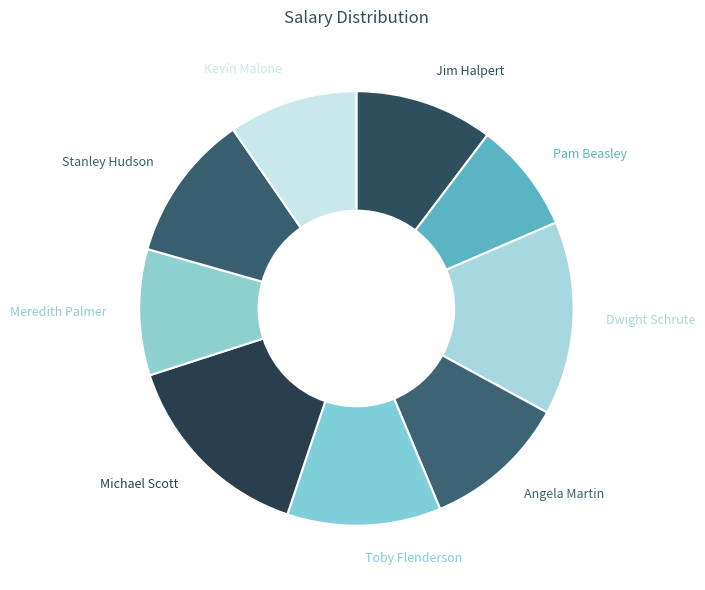

Is it true that Michael Scott is 15% of the pie?

True